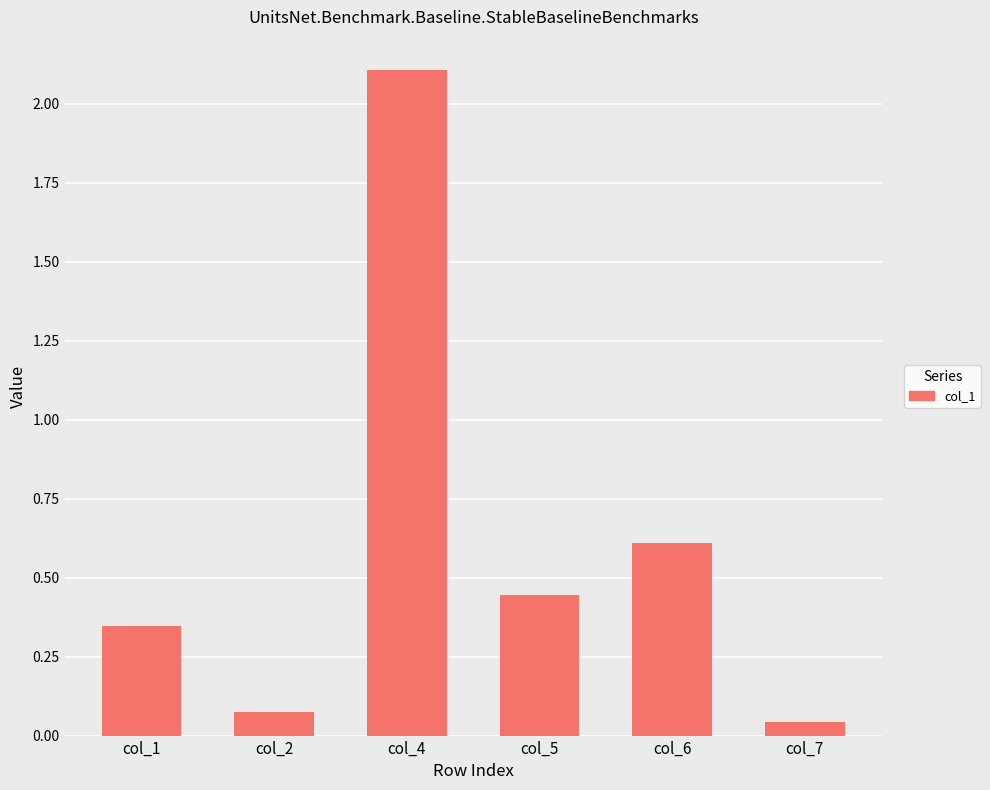

Which category has the highest value in the col_5 series?

4